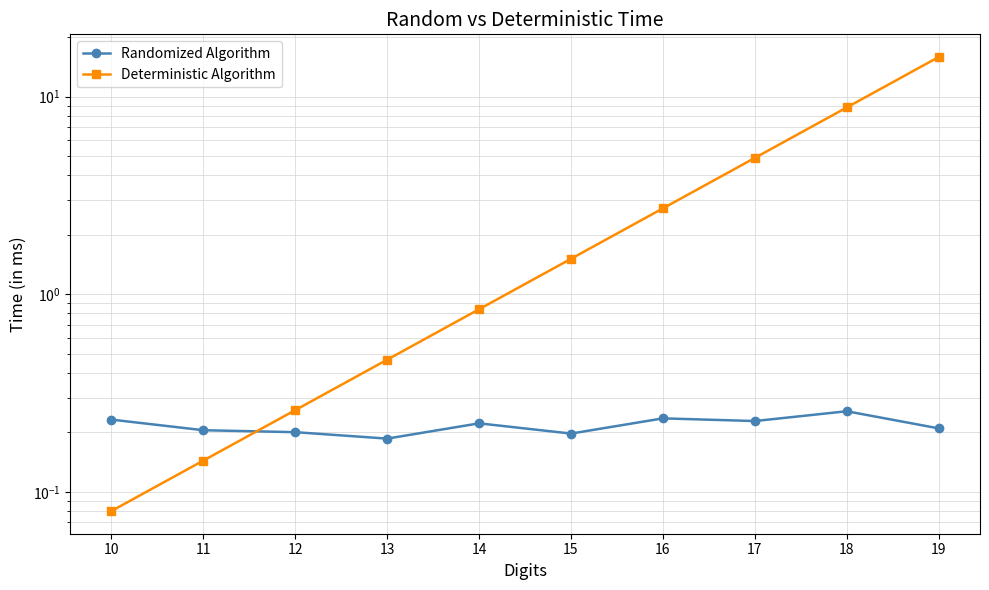

Reading left to right, transcribe all the data shown in this chart.

Randomized Algorithm: 10=0.2	11=0.2	12=0.2	13=0.2	14=0.2	15=0.2	16=0.2	17=0.2	18=0.3	19=0.2
Deterministic Algorithm: 10=0.1	11=0.1	12=0.3	13=0.5	14=0.8	15=1.5	16=2.7	17=4.9	18=8.8	19=15.9